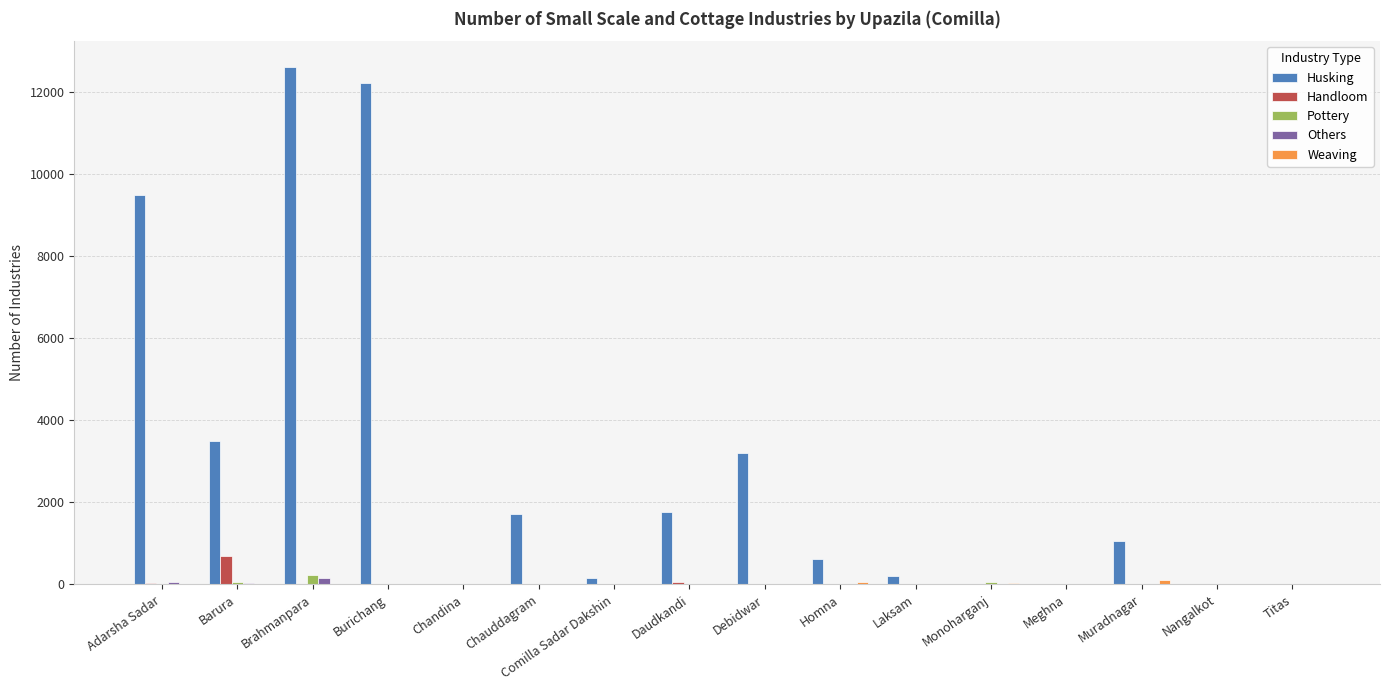

What is the sum of all Handloom values?

835